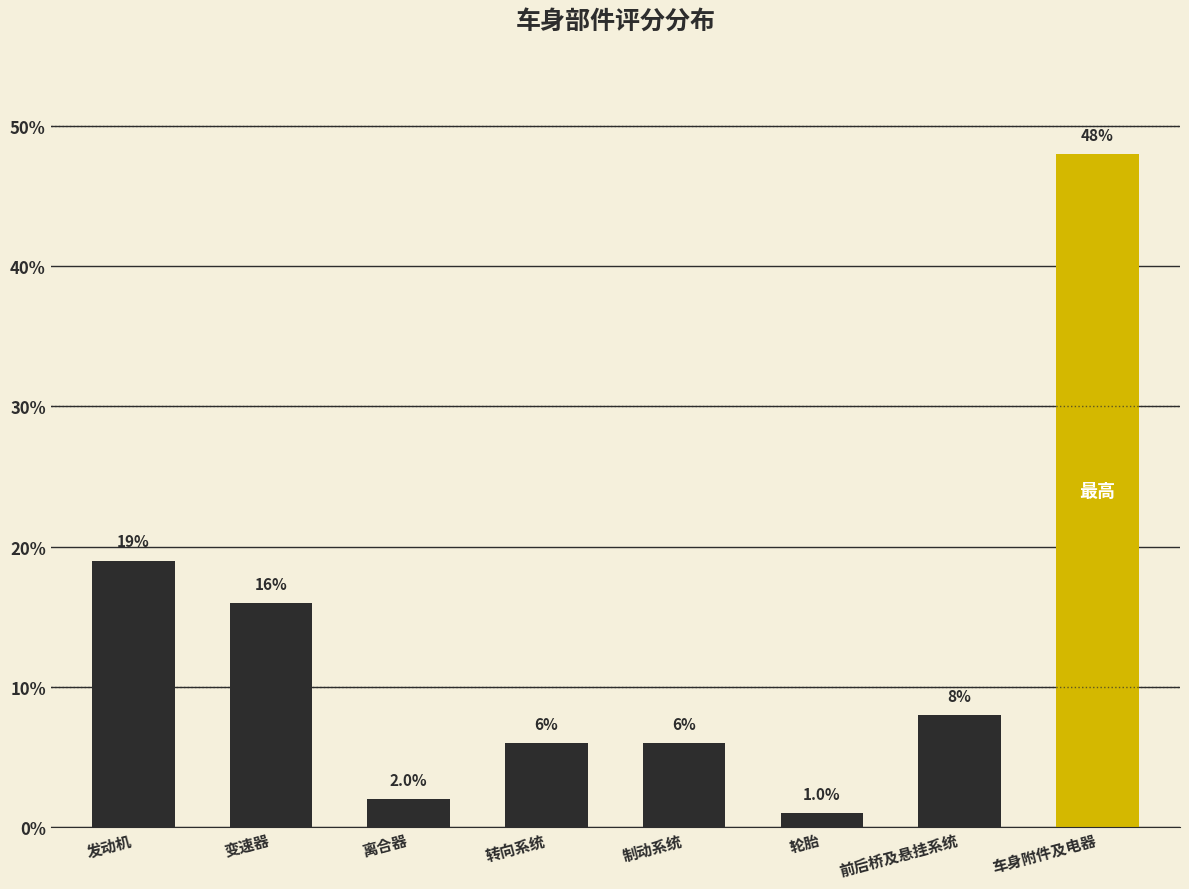

Reading left to right, extract all data points from this chart.

0.2	0.2	0.0	0.1	0.1	0.0	0.1	0.5